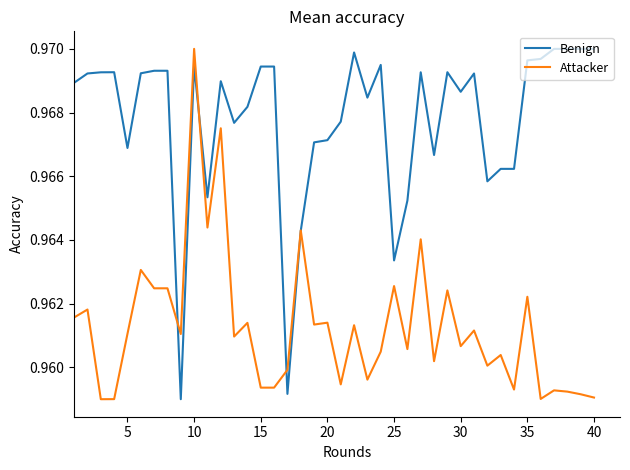

Which series ends up on top after the final intersection of Benign and Attacker?

Benign